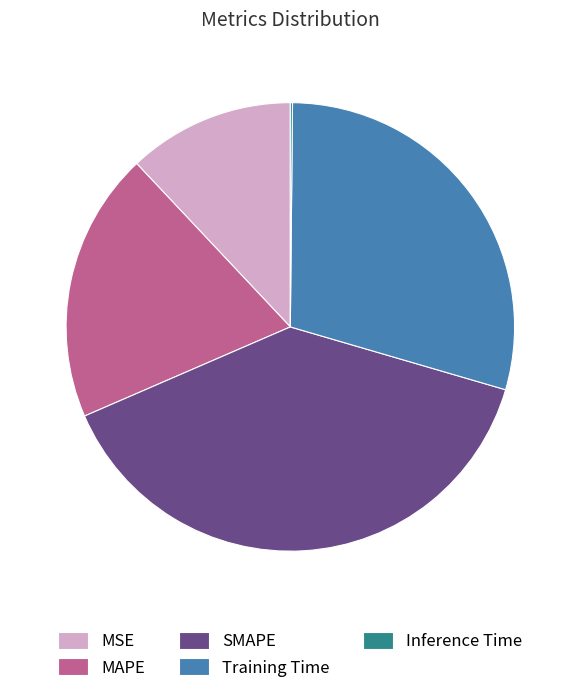

Is it true that MAPE is 5% of the pie?

False